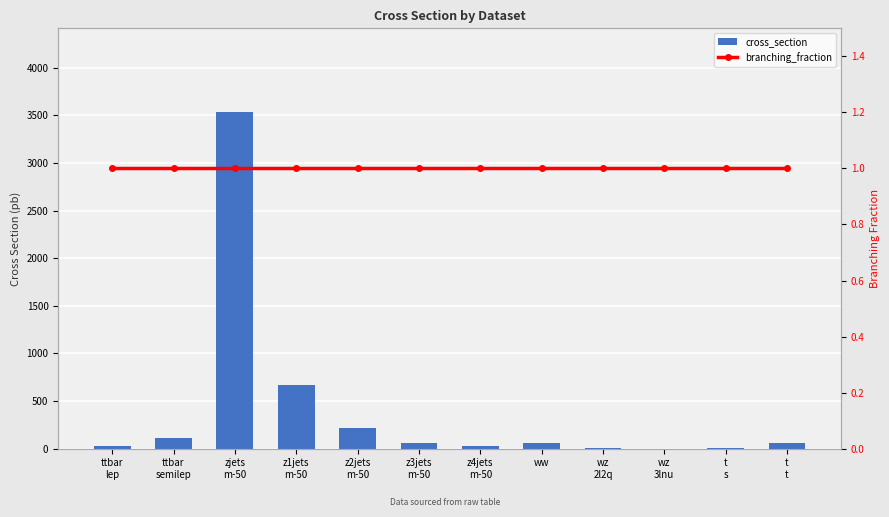

Rank the series at z1jets
m-50 from highest to lowest value.

cross_section, branching_fraction